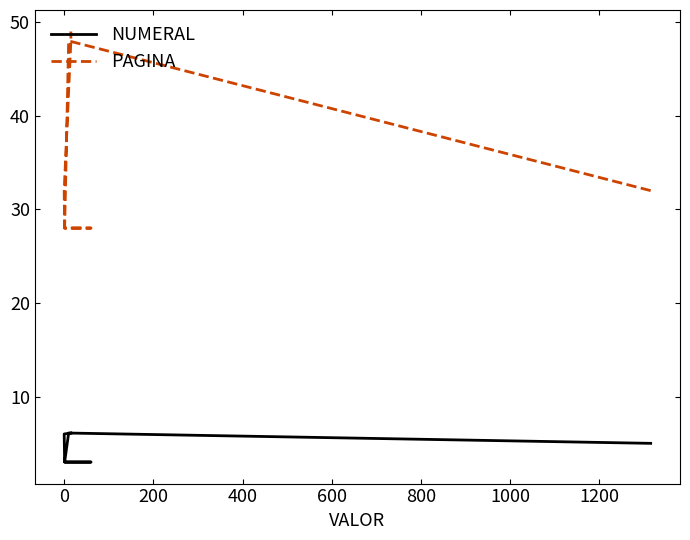

What position from the left is 600?

5